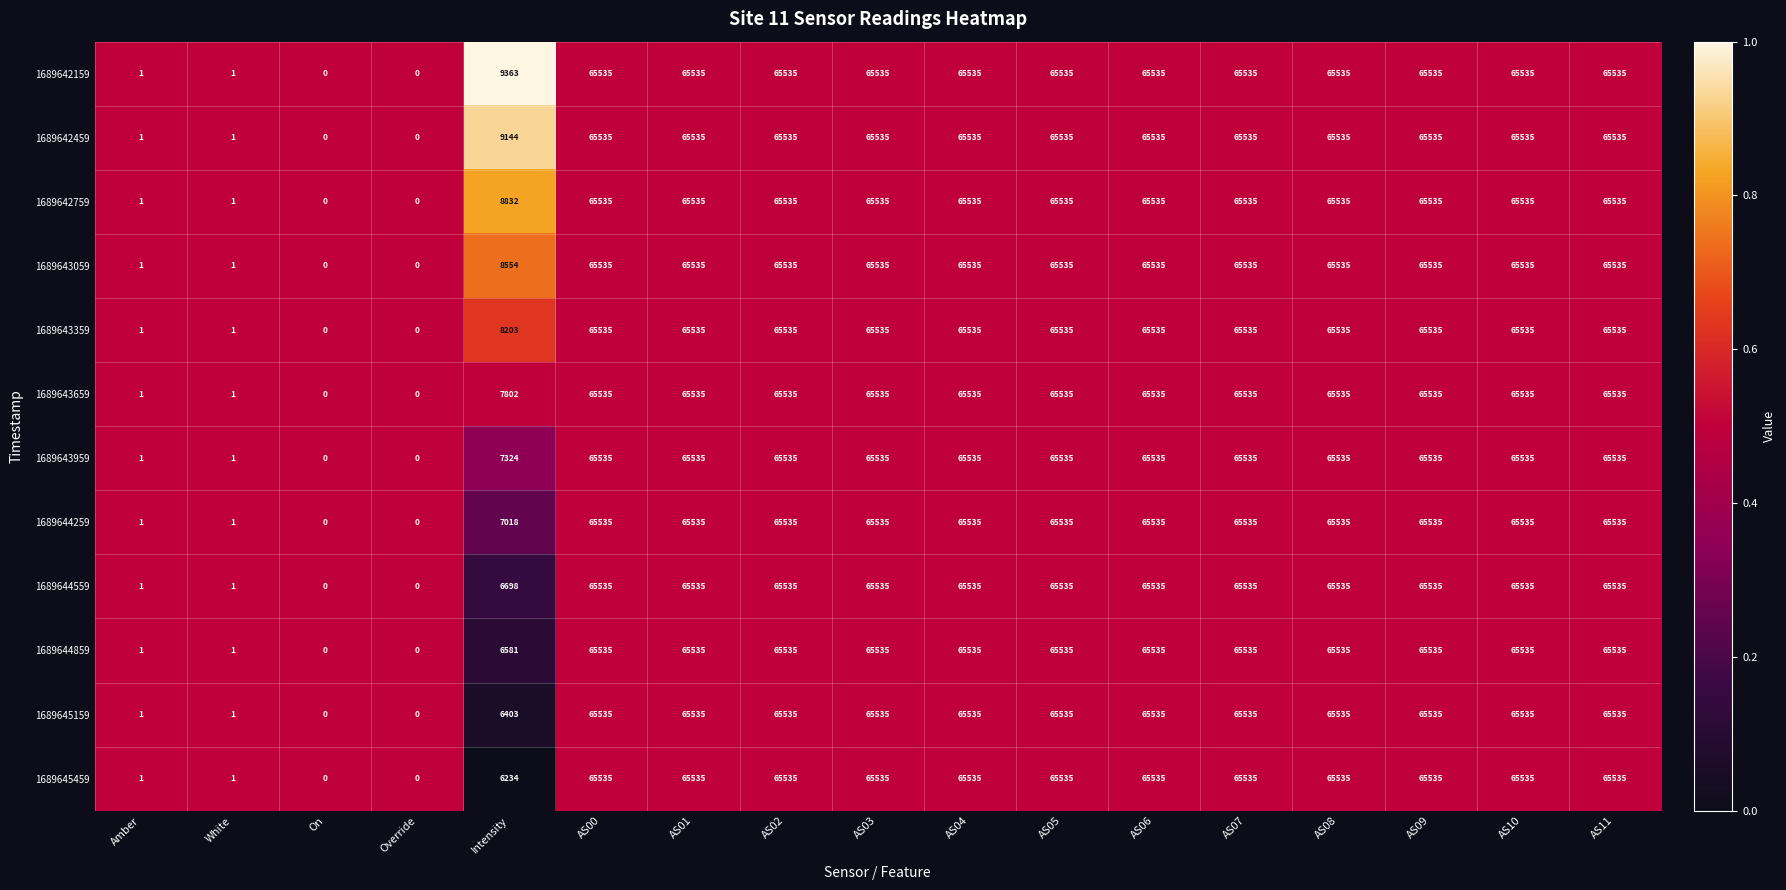

What is the maximum value for 1689642759?

65535